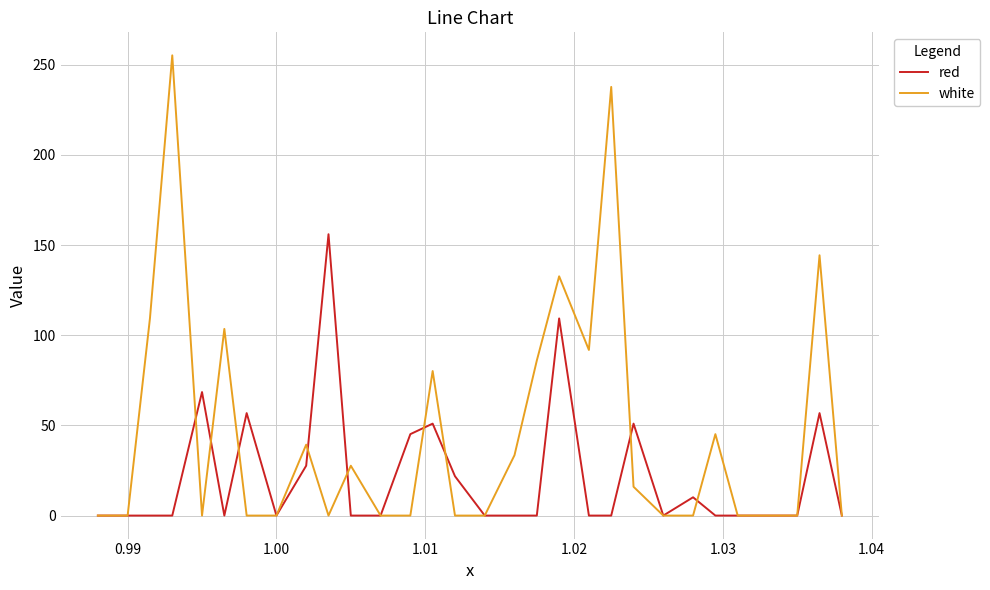

List the series in order of their overall mean, lowest first.

red, white